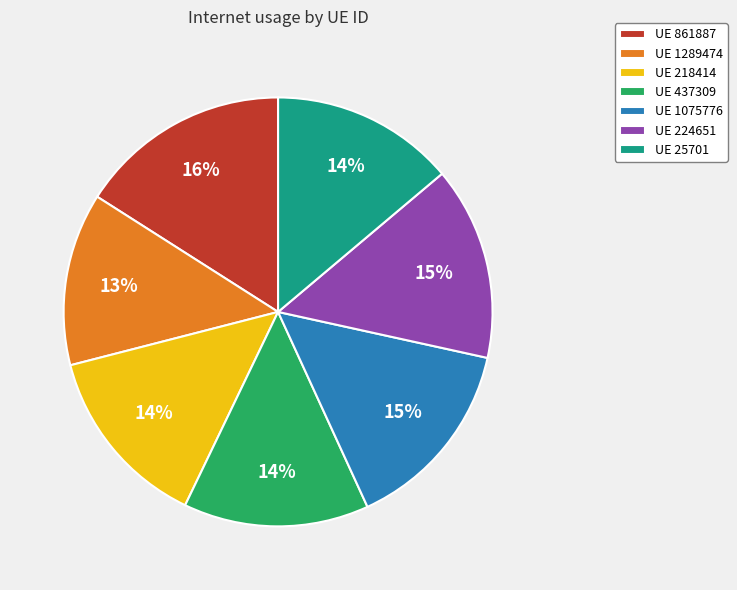

To the nearest percent, what portion does UE 224651 represent?

15%